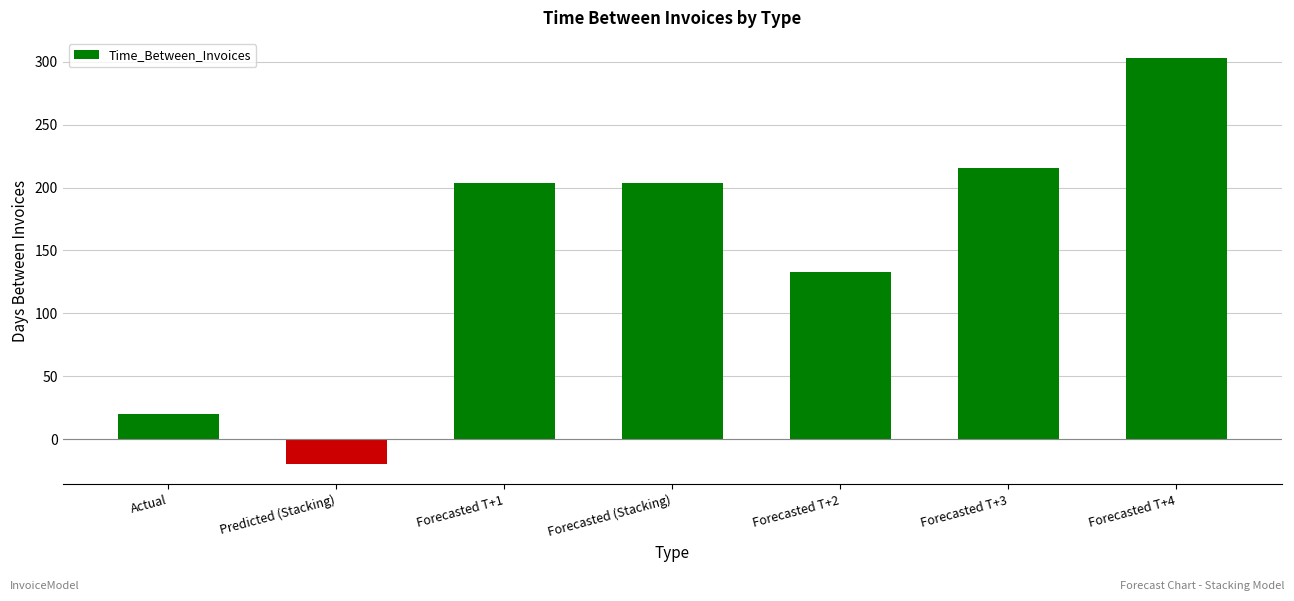

What is the label of the 3rd bar from the right?

Forecasted T+2